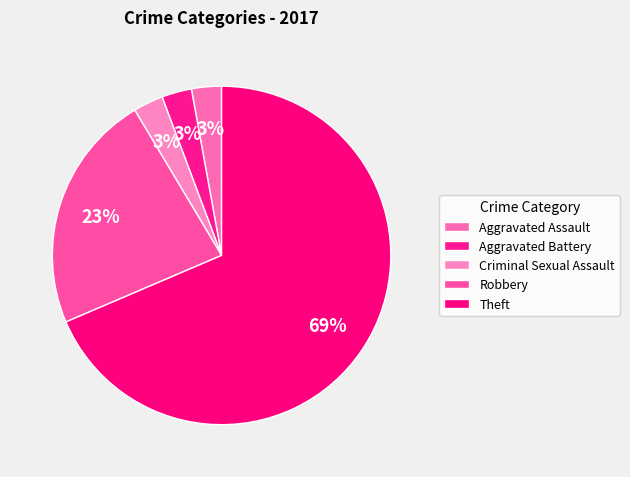

Does any single category account for the majority?

Yes